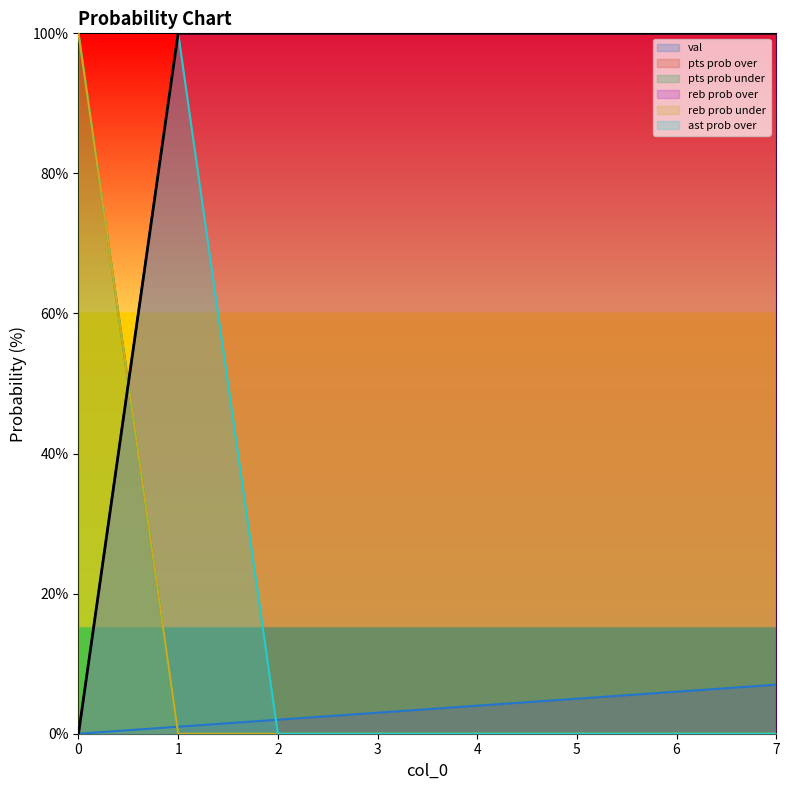

At which category is the sum across all series the highest?

1